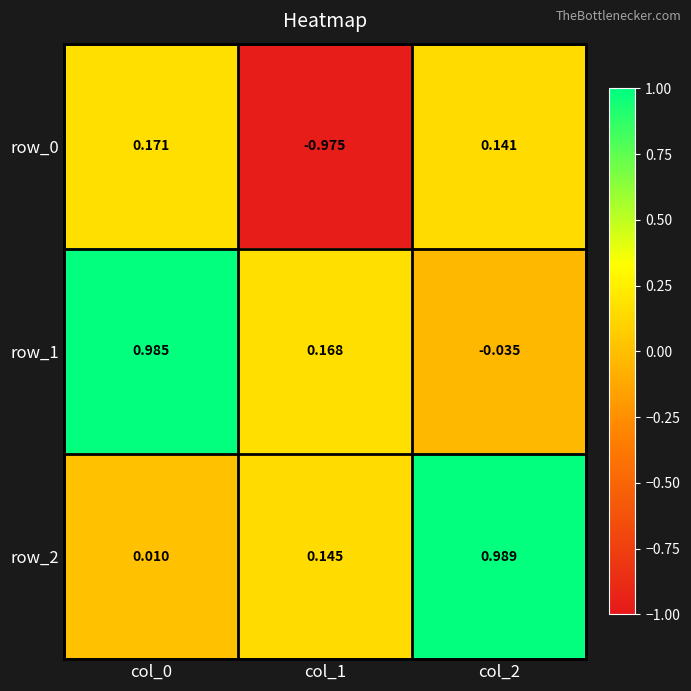

Is the value of row_2 at col_0 greater than the value of row_0 at col_2?

No